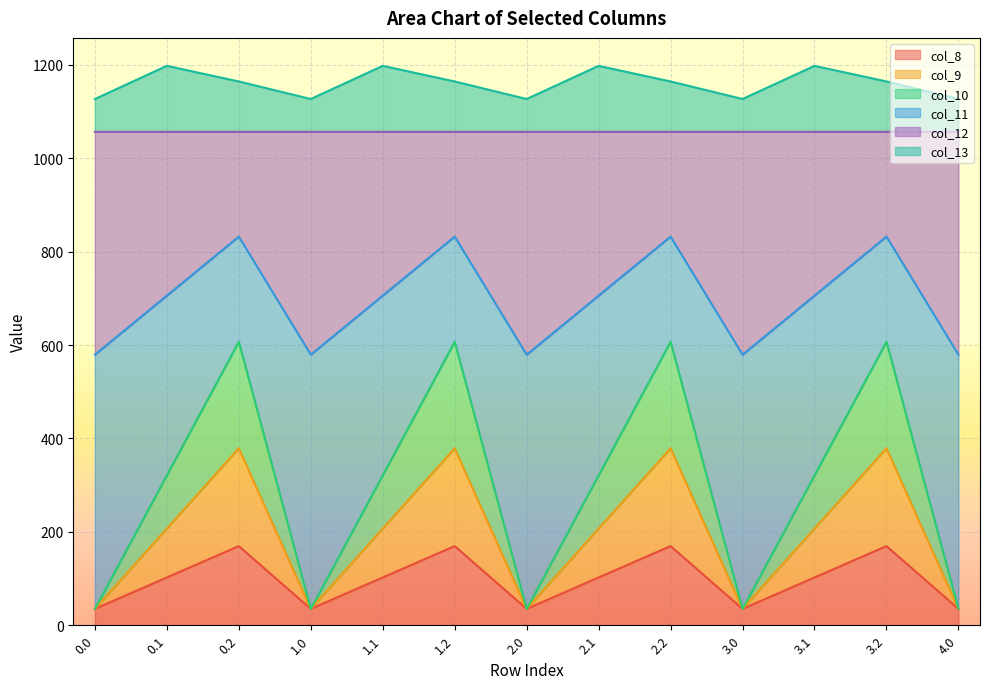

What is the total value across all series at 2.2?

1164.4